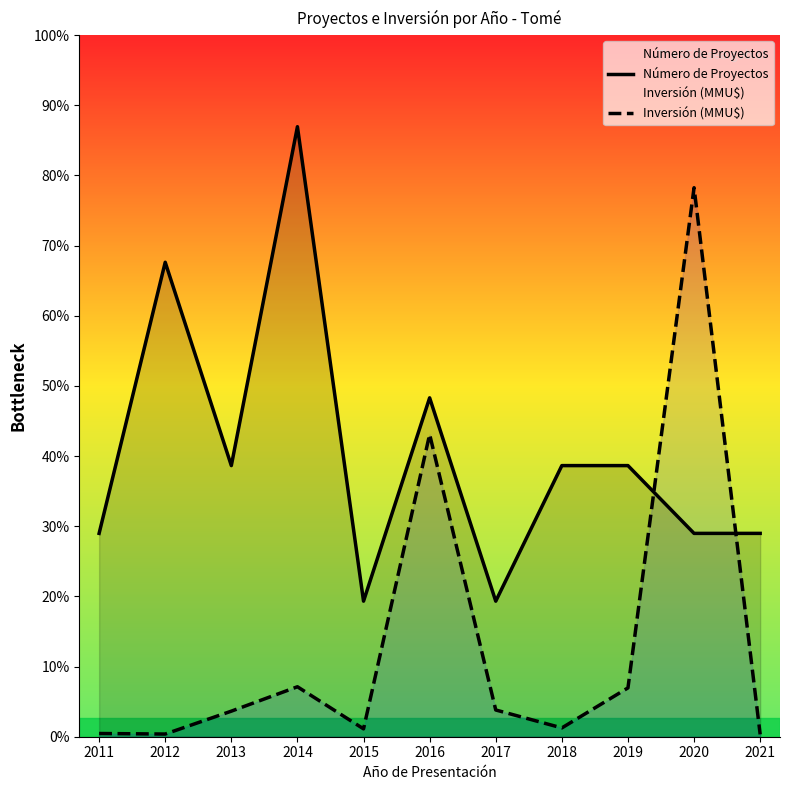

Which series ends up on top after the final intersection of Inversión (MMU$) and Número de Proyectos?

Número de Proyectos